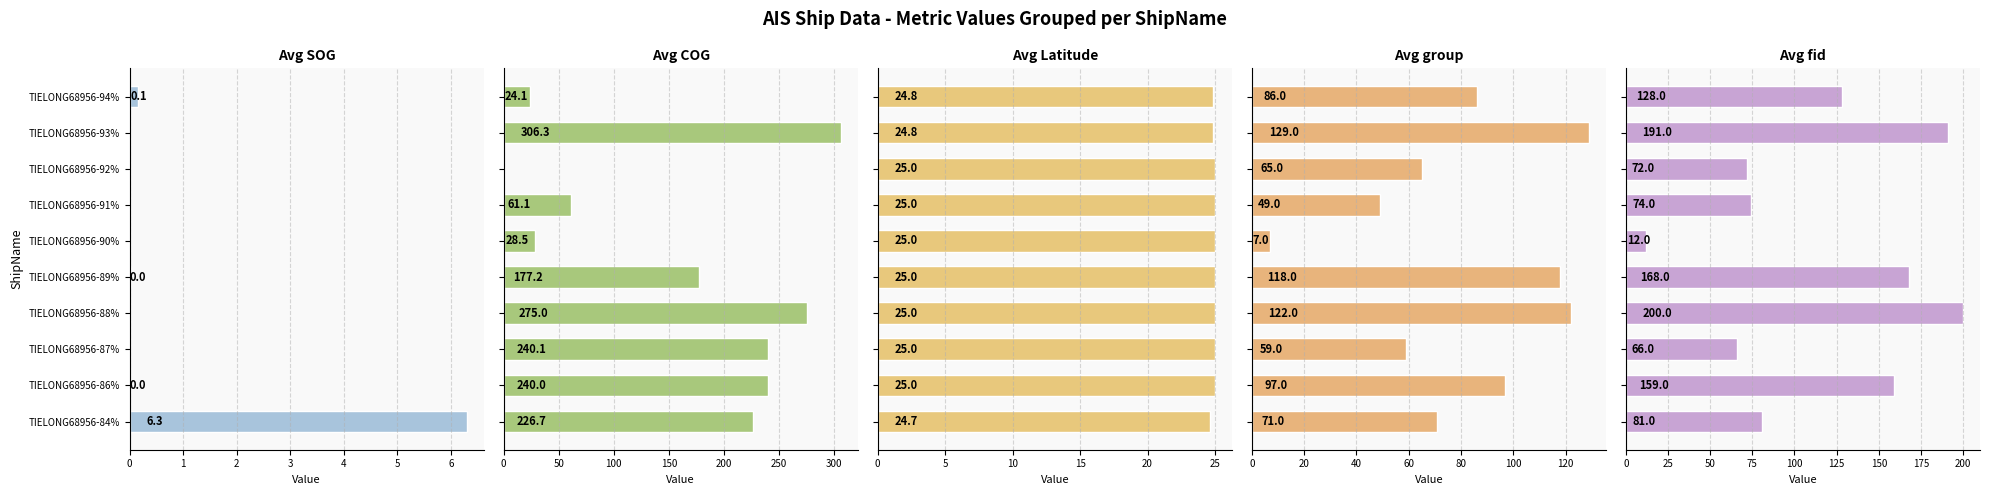

The value of Avg COG at TIELONG68956-94% is 24.1. True or false?

True